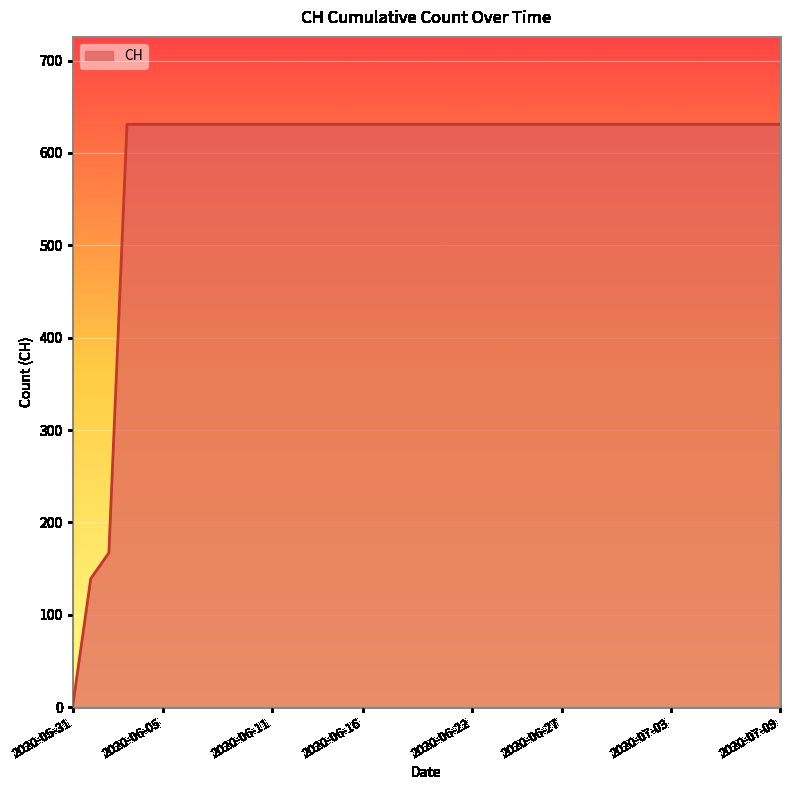

What is the greatest value displayed?

631